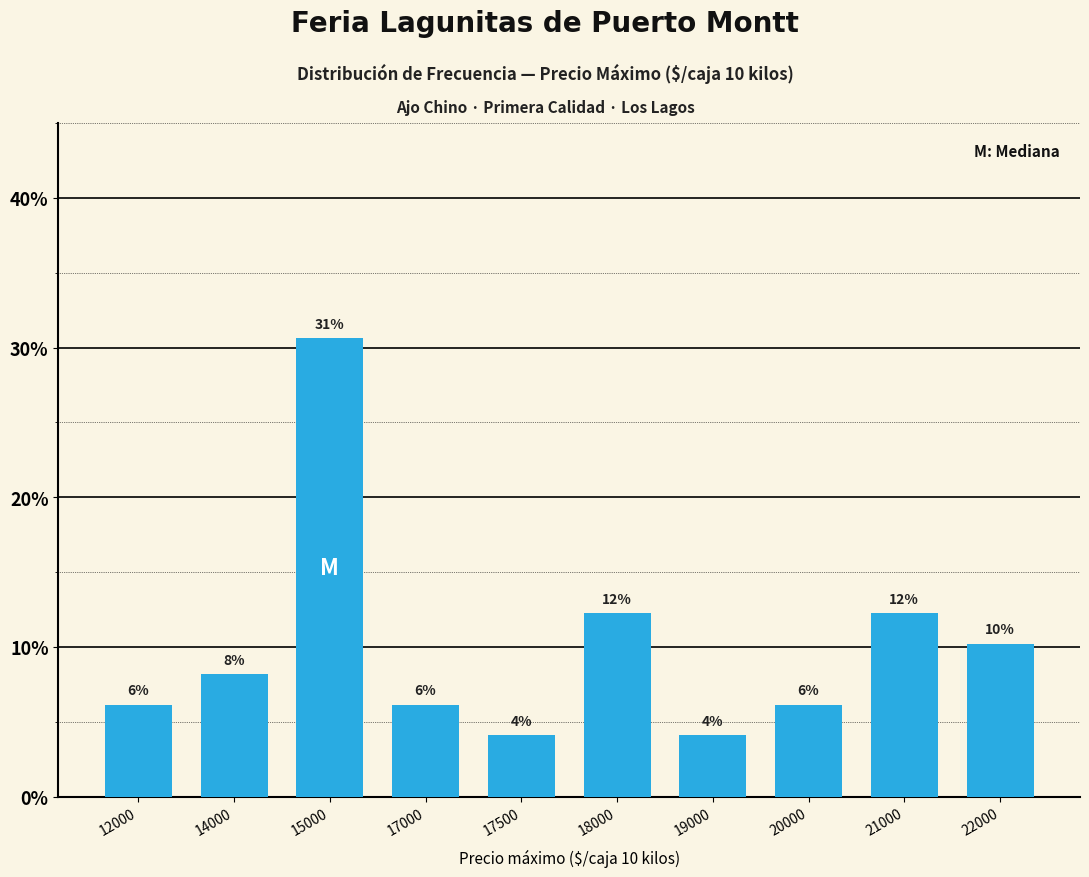

How many bars are there in total?

10